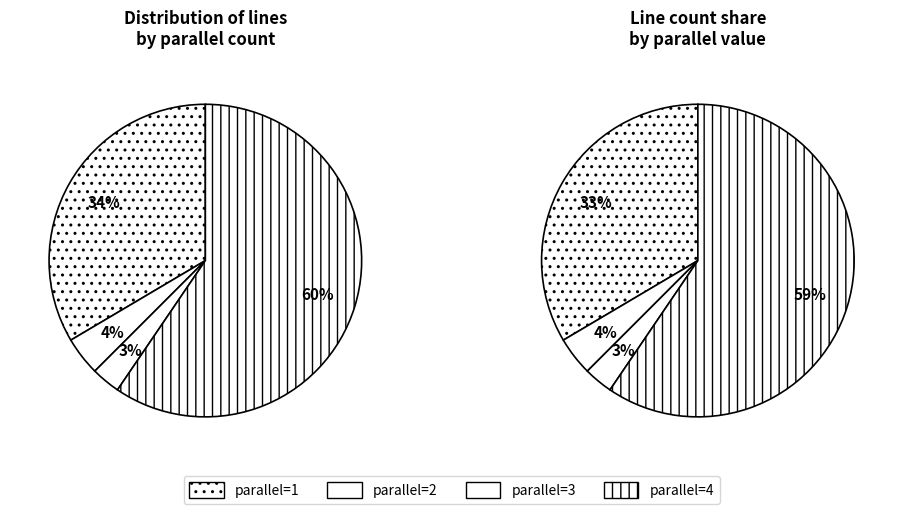

To the nearest percent, what percentage of the pie is parallel_3?

3%